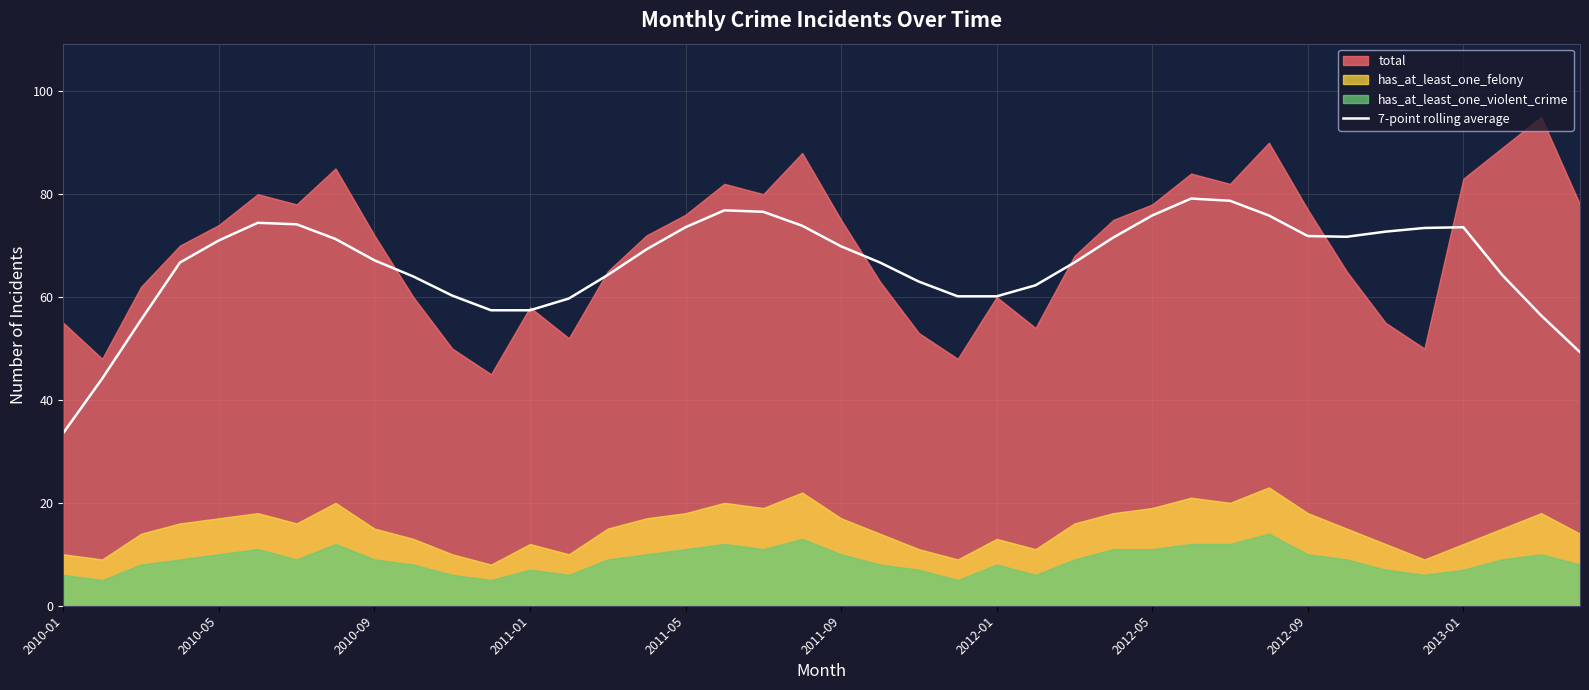

True or false: the data shows 22.1 at 2010-05.

False